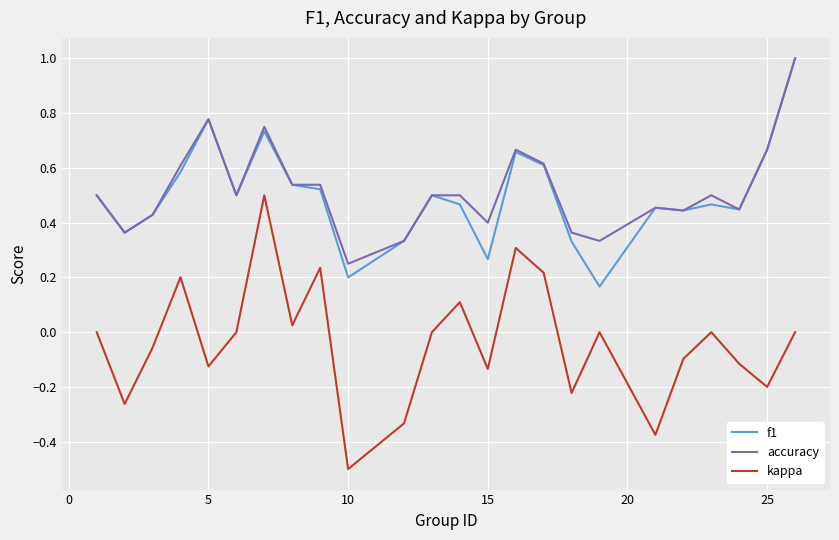

What is the highest value of the f1 series?

1.0